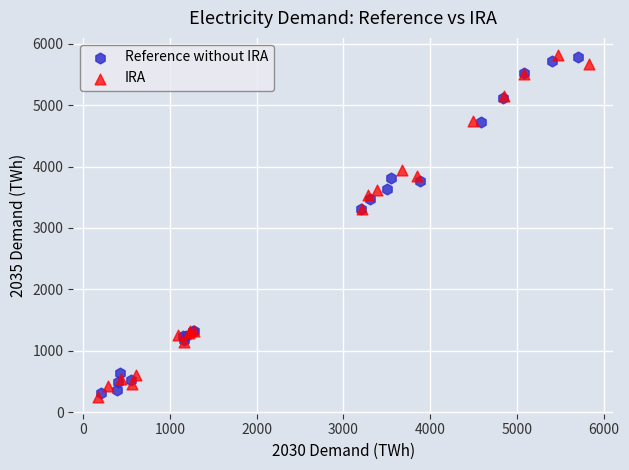

Which series contains the lowest Y value?

IRA